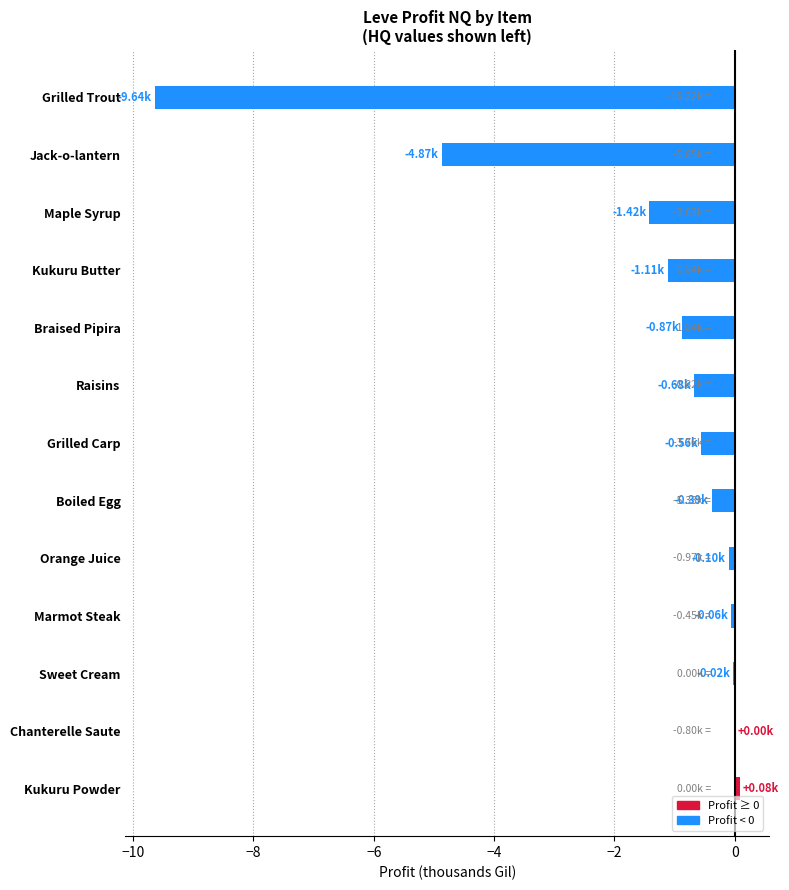

Between Kukuru Powder and Braised Pipira, which is larger?

Kukuru Powder